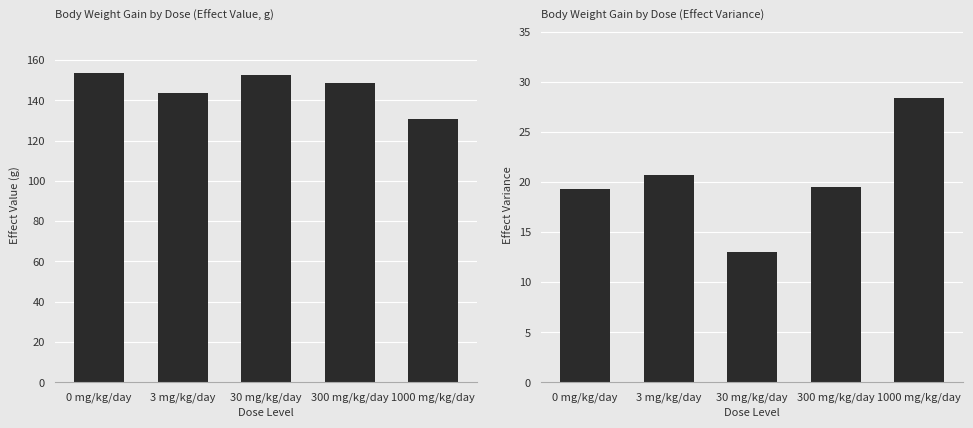

Reading right to left, transcribe all the data shown in this chart.

effect_val: 1000 mg/kg/day=130.9	300 mg/kg/day=148.4	30 mg/kg/day=152.3	3 mg/kg/day=143.7	0 mg/kg/day=153.4
effect_var: 1000 mg/kg/day=28.4	300 mg/kg/day=19.5	30 mg/kg/day=13.0	3 mg/kg/day=20.7	0 mg/kg/day=19.3